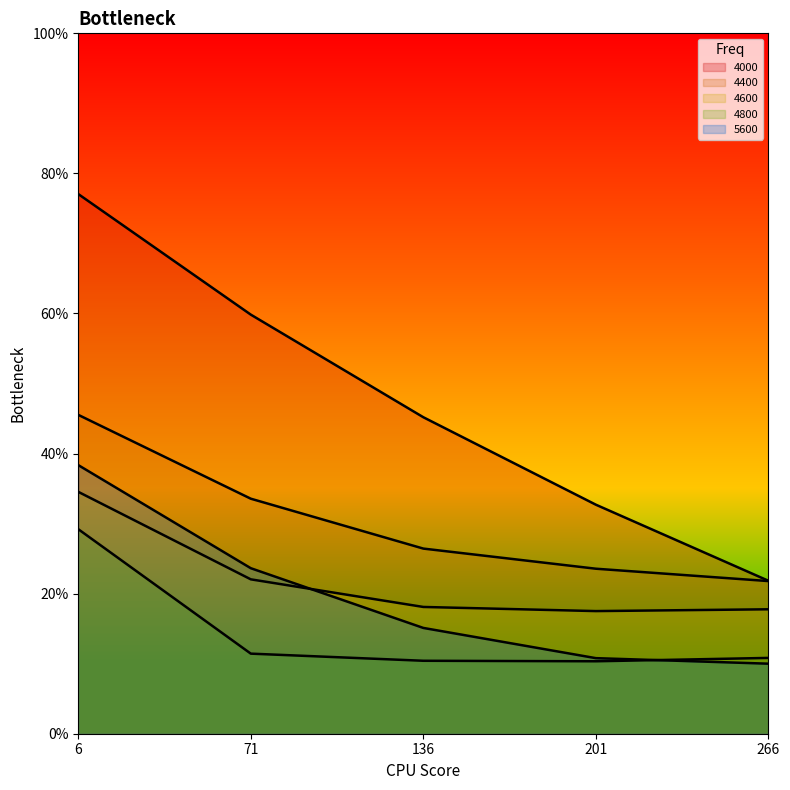

Reading left to right, transcribe all the data shown in this chart.

4000: 0.8	0.6	0.5	0.3	0.2
4400: 0.5	0.3	0.3	0.2	0.2
4600: 0.3	0.2	0.2	0.2	0.2
4800: 0.3	0.1	0.1	0.1	0.1
5600: 0.4	0.2	0.2	0.1	0.1